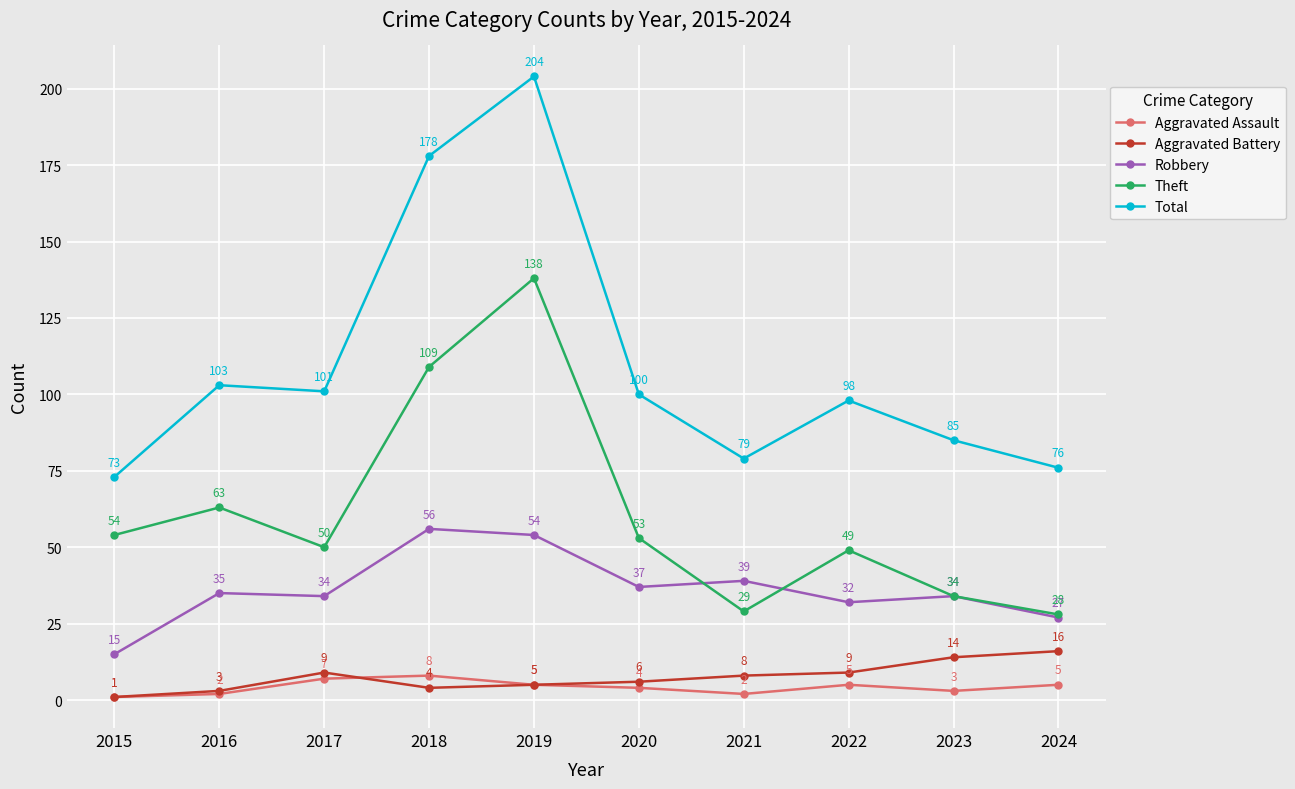

Which series has the largest range (max minus min)?

Total